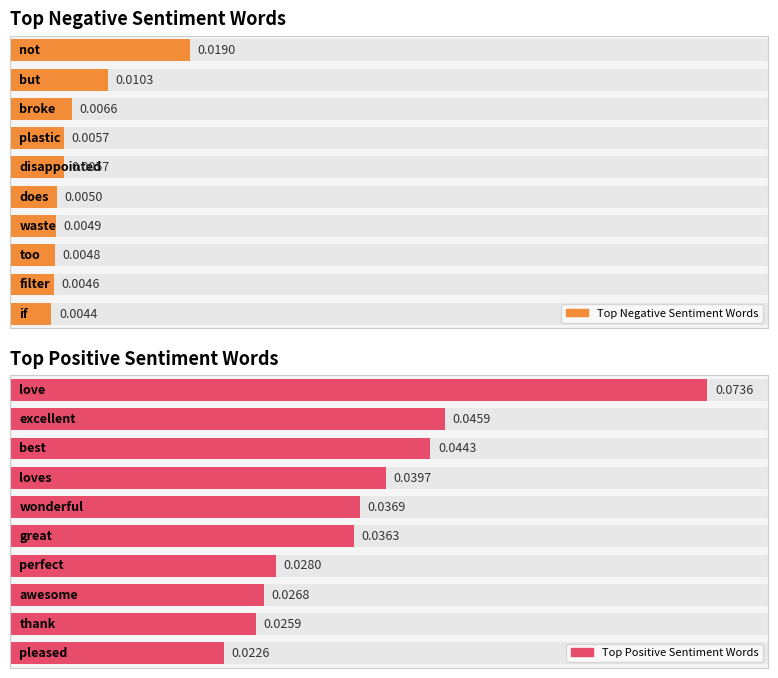

At how many categories does at least one series exceed 0?

10